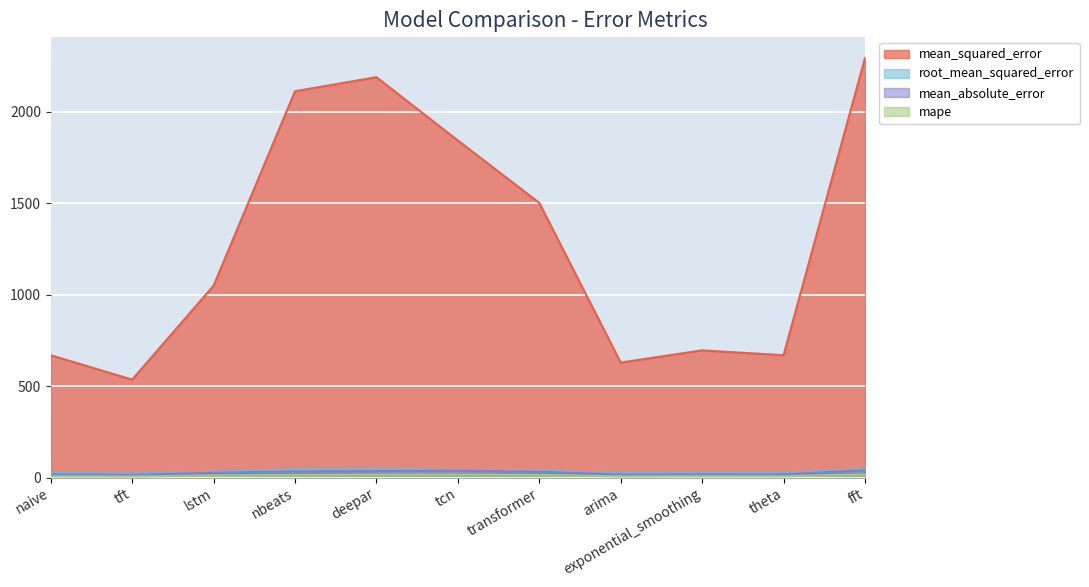

True or false: mean_squared_error and mean_absolute_error intersect in this chart.

False